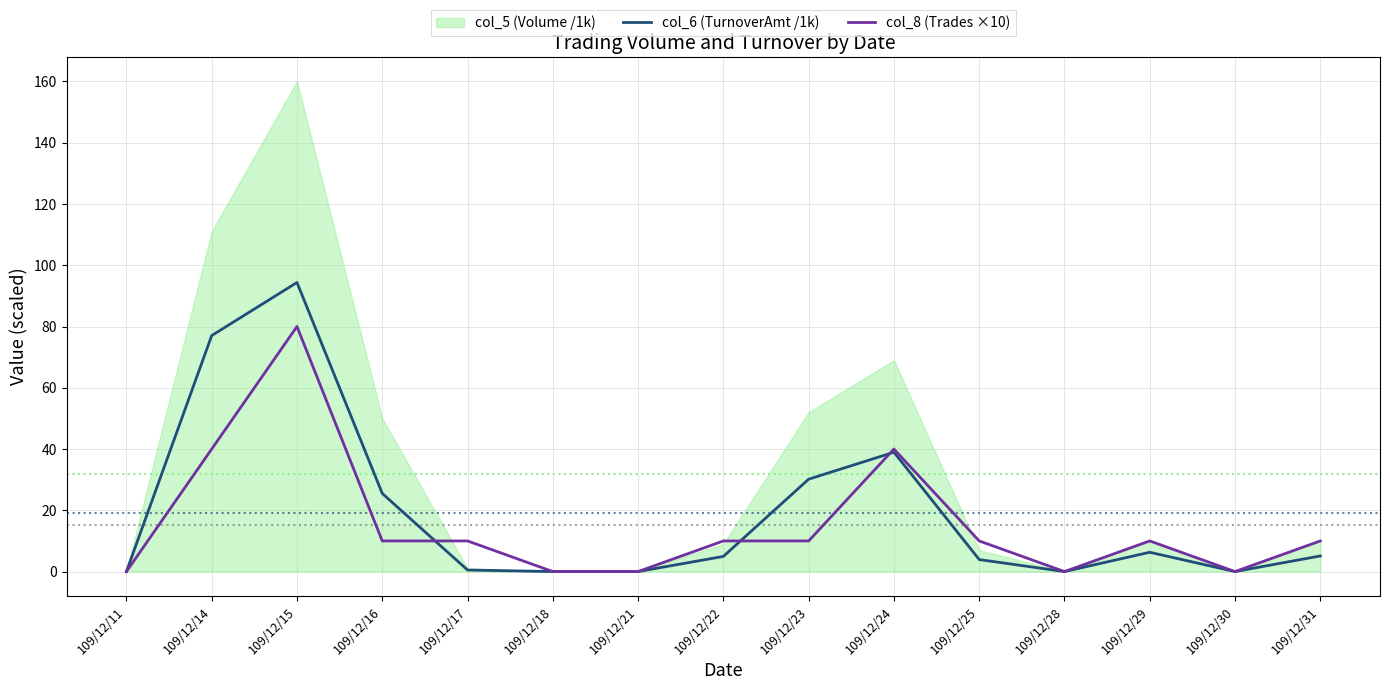

Which category has the highest value in the col_6 (TurnoverAmt /1k) series?

109/12/15